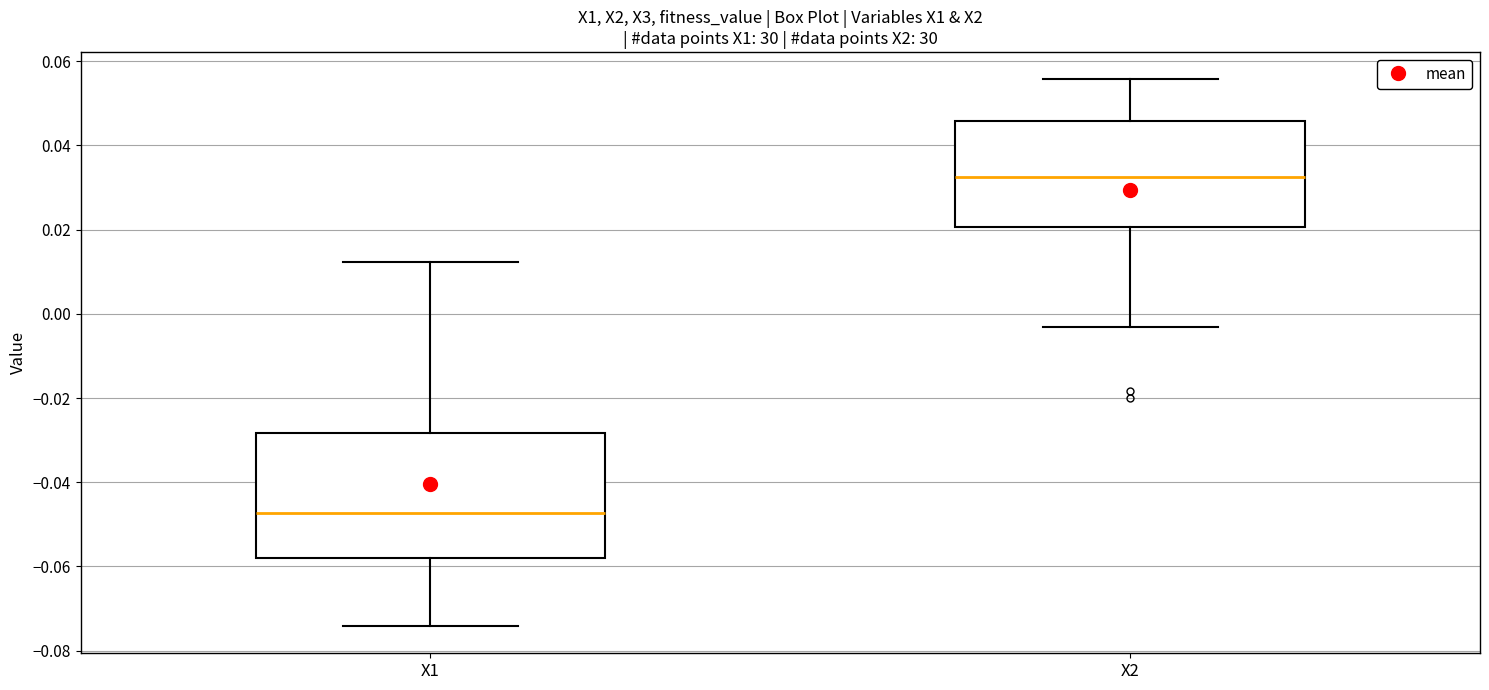

Reading left to right, transcribe this box plot: for each box, give where its median line is, the range the box spans, and where its two whiskers end, as read against the y-axis. The values are not printed on the chart, so give them approximately, as read against the axis.

X1: median -0.048, box -0.058 to -0.028, whiskers -0.074 to 0.012
X2: median 0.032, box 0.020 to 0.046, whiskers -0.004 to 0.056